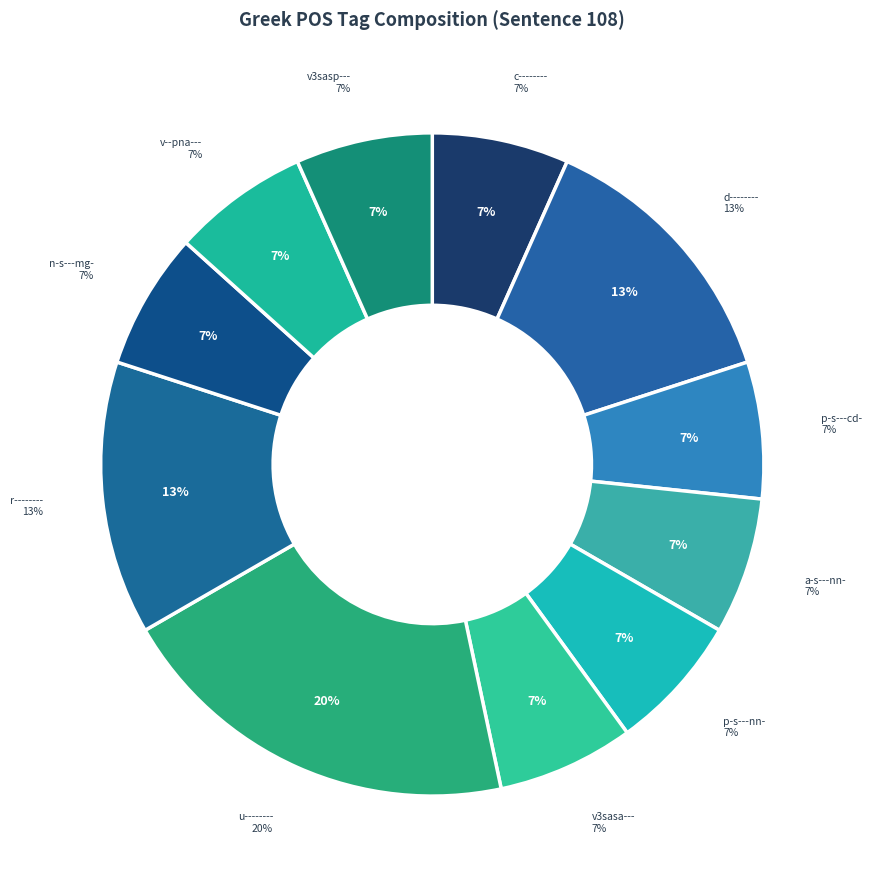

True or false: c-------- accounts for 7% of the total.

True